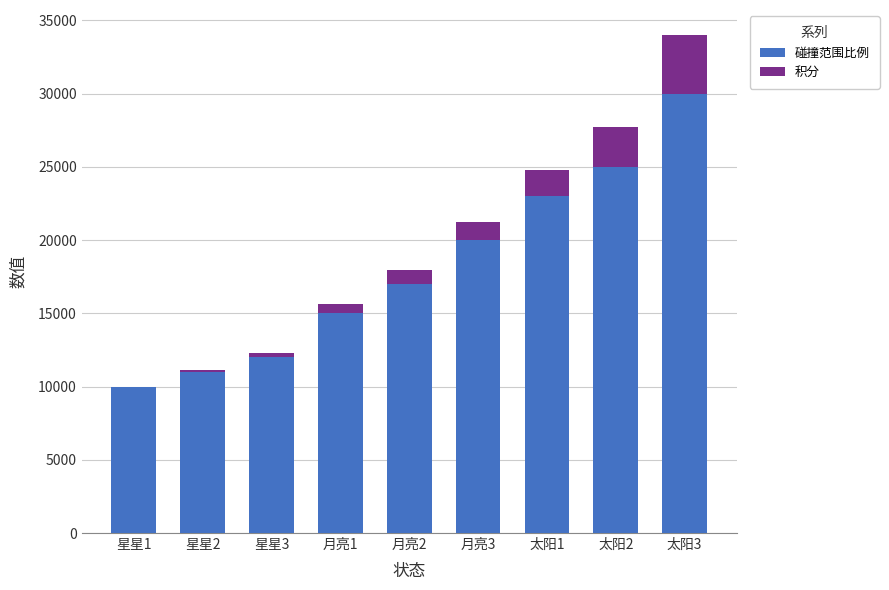

The value of 碰撞范围比例 at 星星1 is 10000. True or false?

True